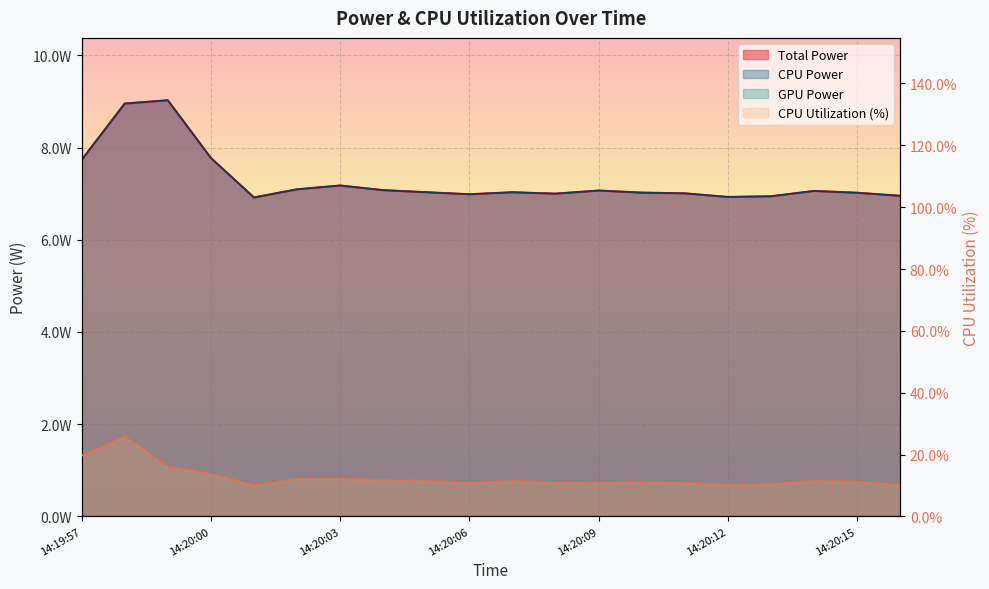

Is the value of Total Power at 14:20:11 greater than the value of CPU Utilization at 14:20:09?

No